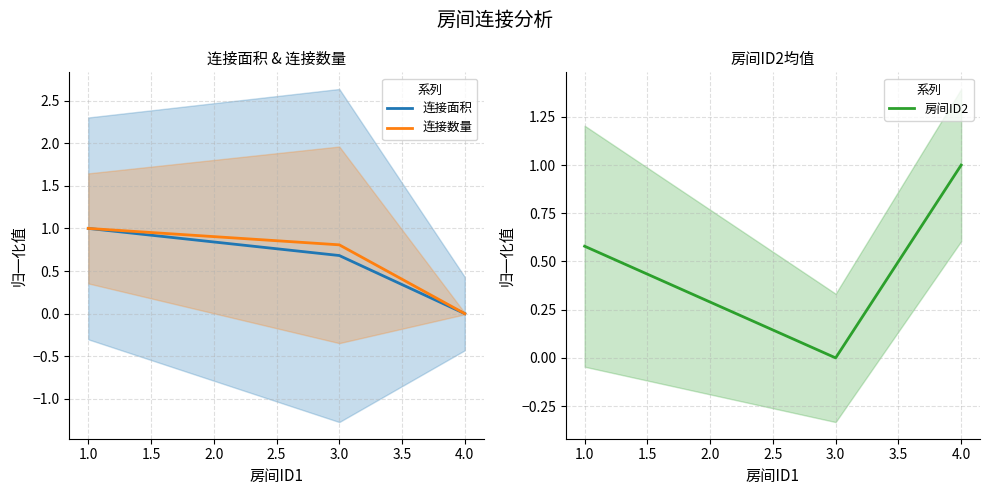

How many data points in 连接数量 are above 0?

2